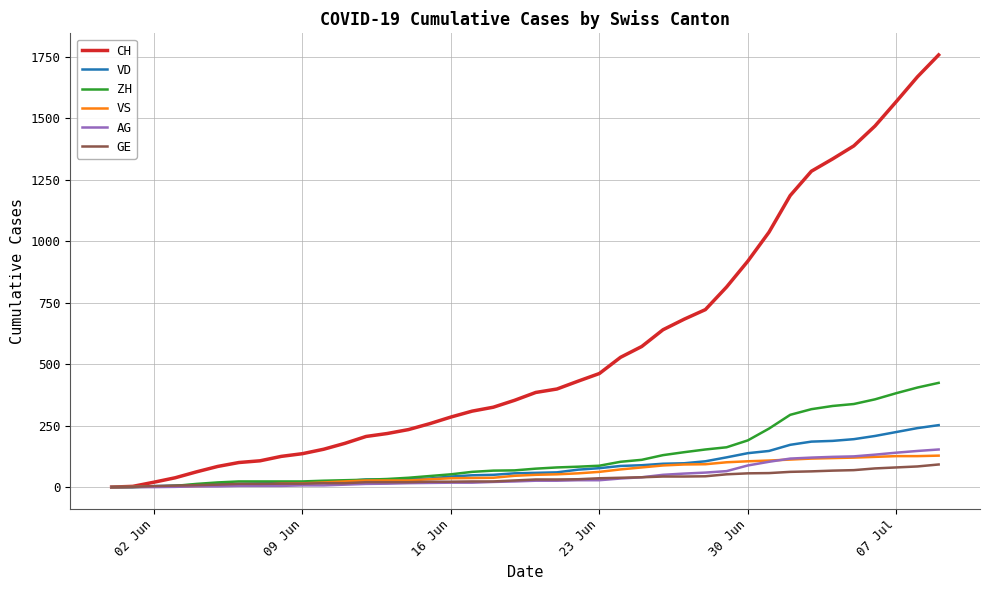

What is the difference between the second highest and minimum values in the GE series?

84